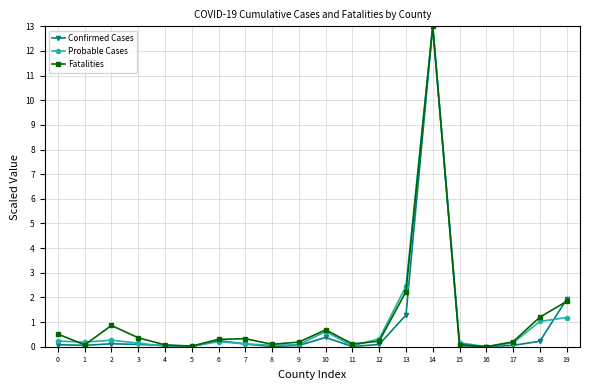

Which series has the largest total across all categories?

Fatalities